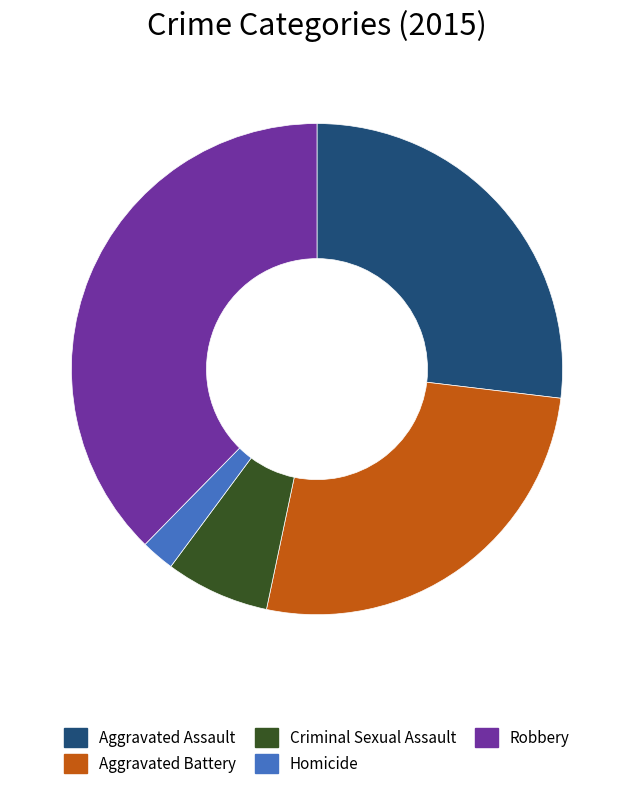

Which category has the smallest portion of the pie?

Homicide